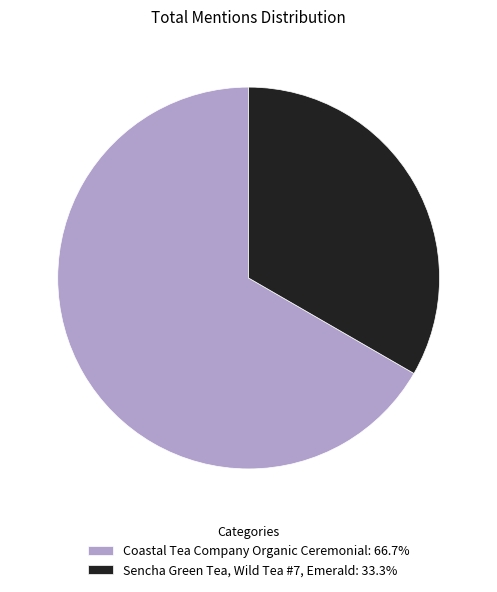

Which has a higher value, Sencha Green Tea, Wild Tea #7, Emerald or Coastal Tea Company Organic Ceremonial?

Coastal Tea Company Organic Ceremonial